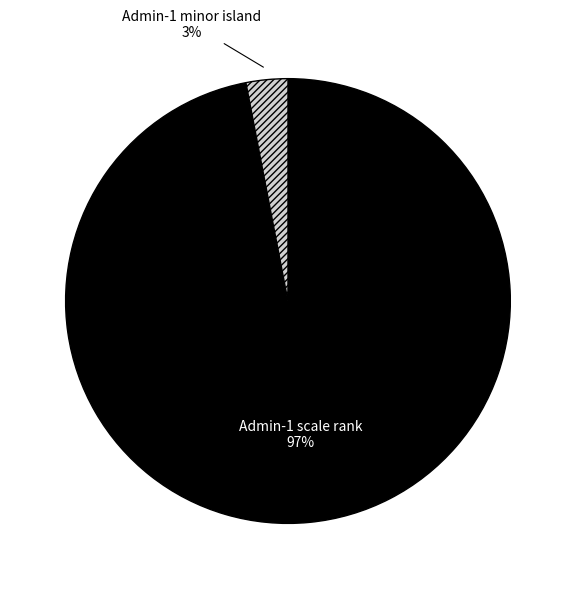

Do Admin-1 minor island and Admin-1 scale rank together represent more than half of the pie?

Yes